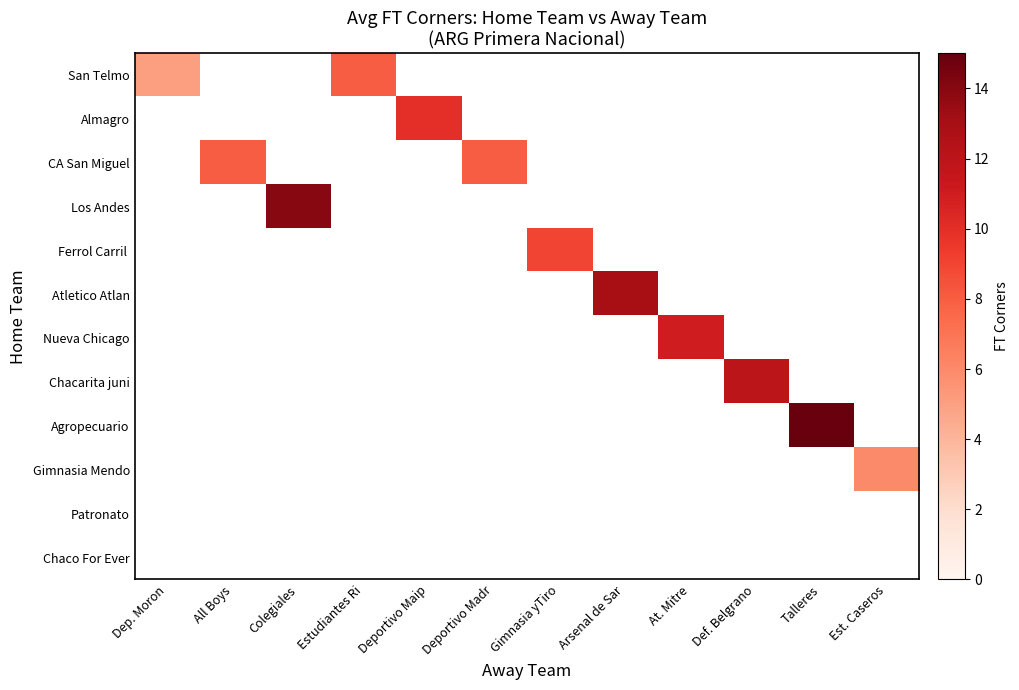

At which label does San Telmo reach its minimum?

Dep. Moron